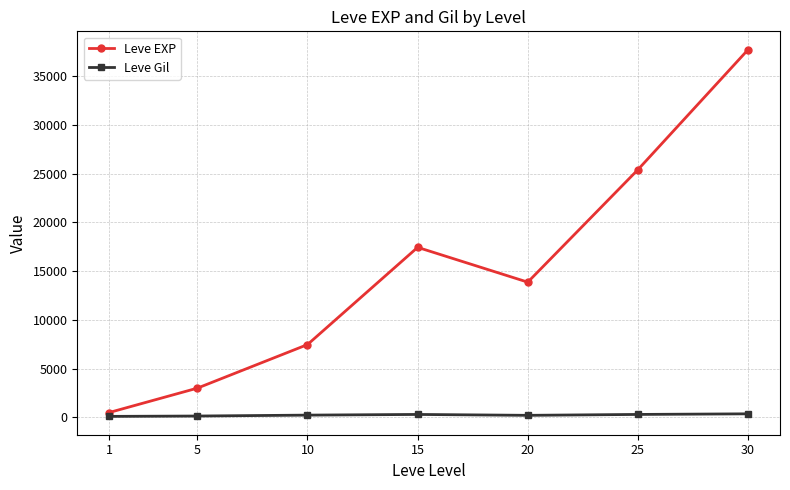

What is the approximate value of Leve EXP at 25?

25410.0